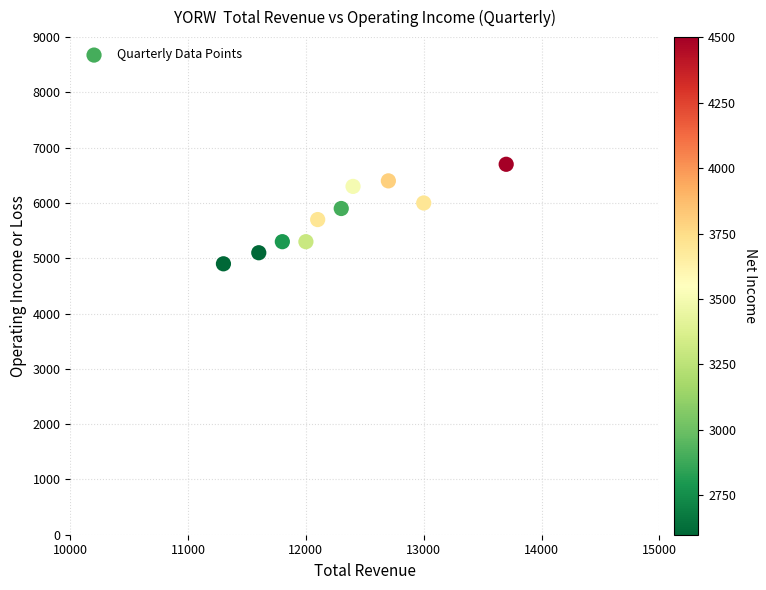

What is the range of Y values (max minus min)?

1800